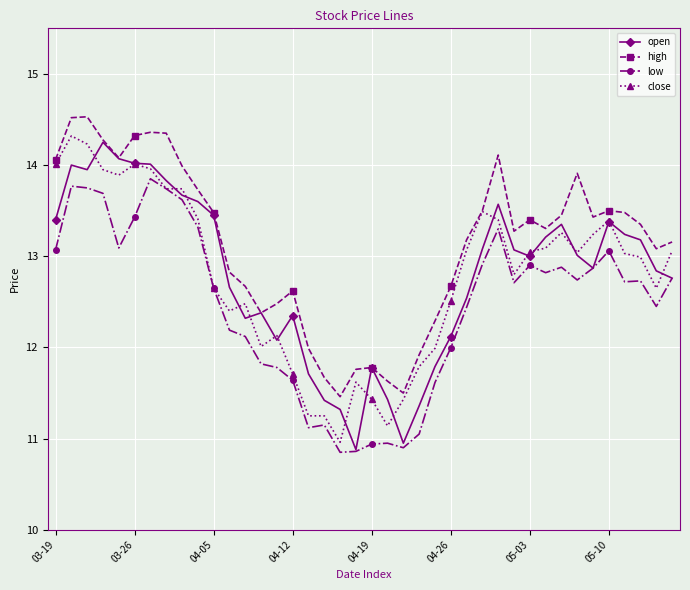

Which series has the largest total across all categories?

high